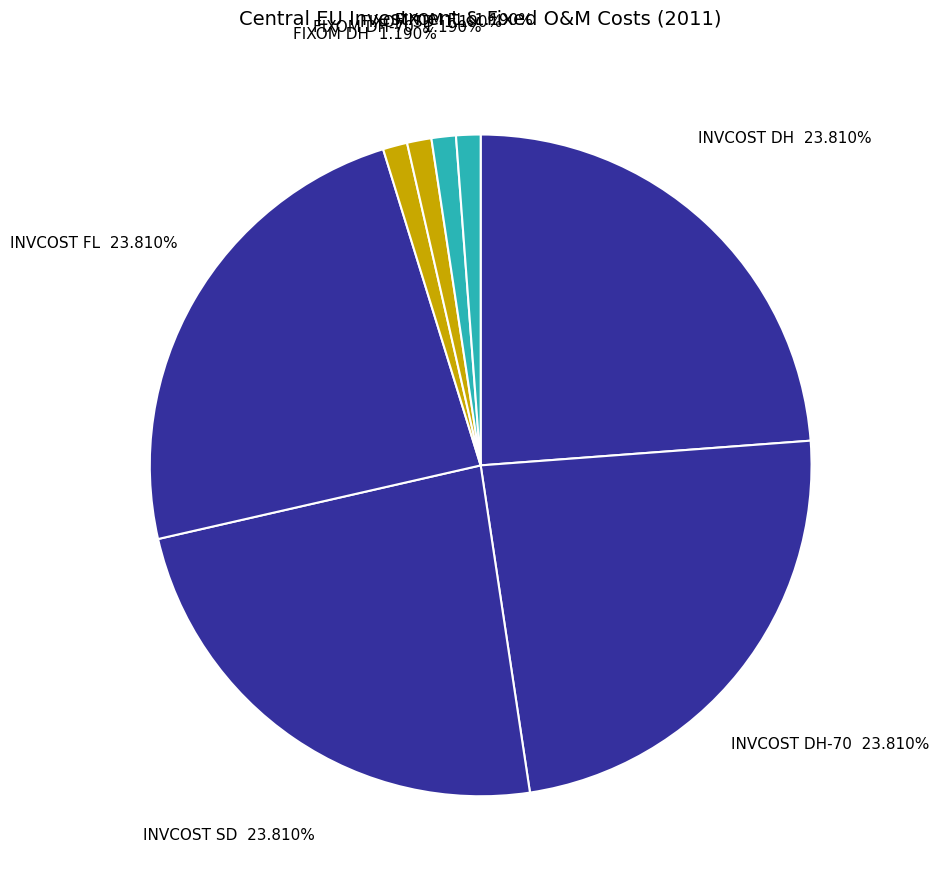

Combined, do INVCOST DH-70 and FIXOM SD account for over 50%?

No